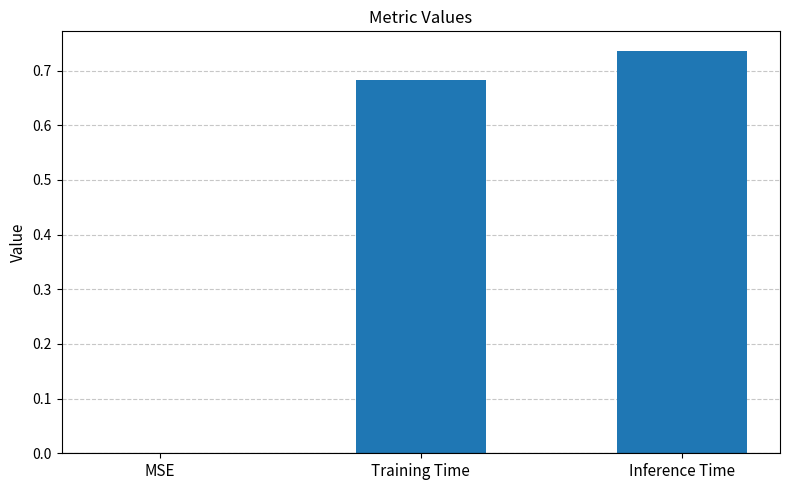

At which category does the chart reach its peak across all series?

Inference Time